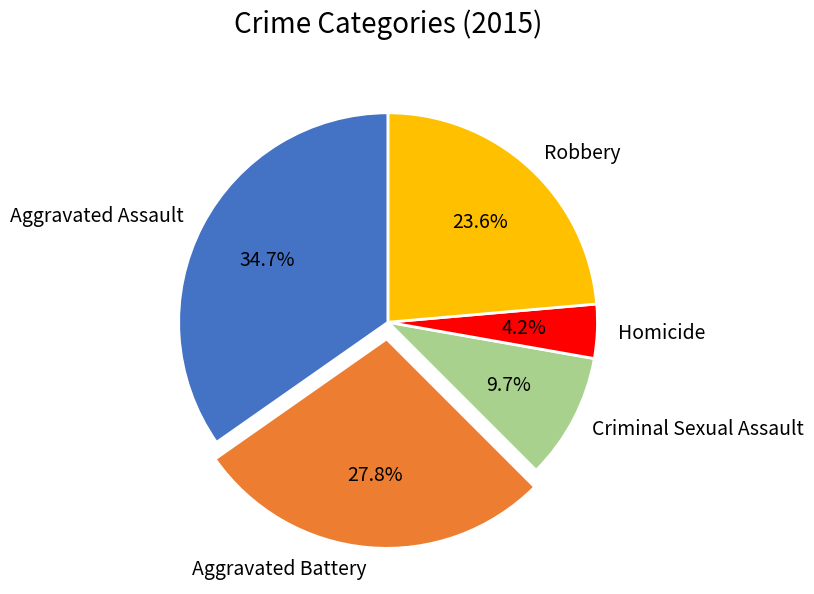

Which category has the smallest portion of the pie?

Homicide